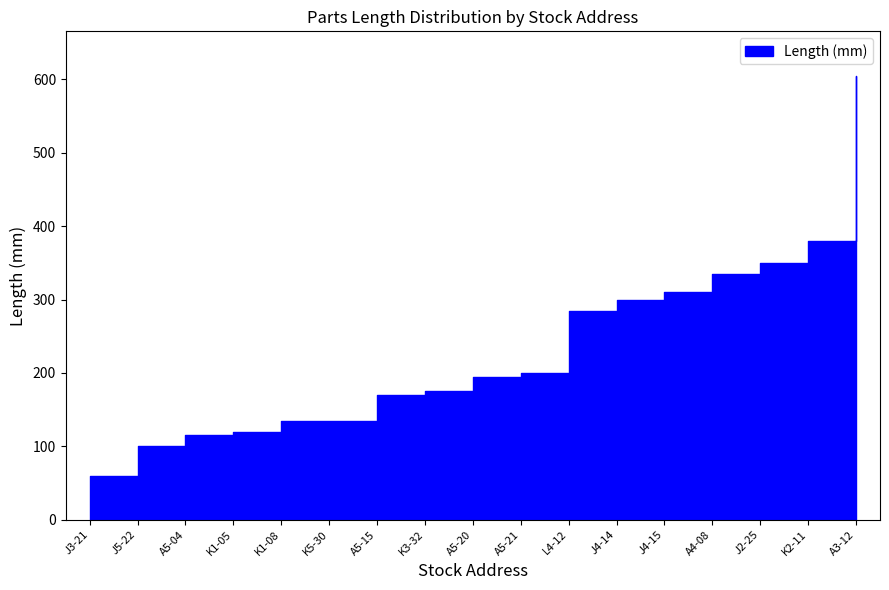

The Quantity series shows 136 at J4-15. True or false?

False